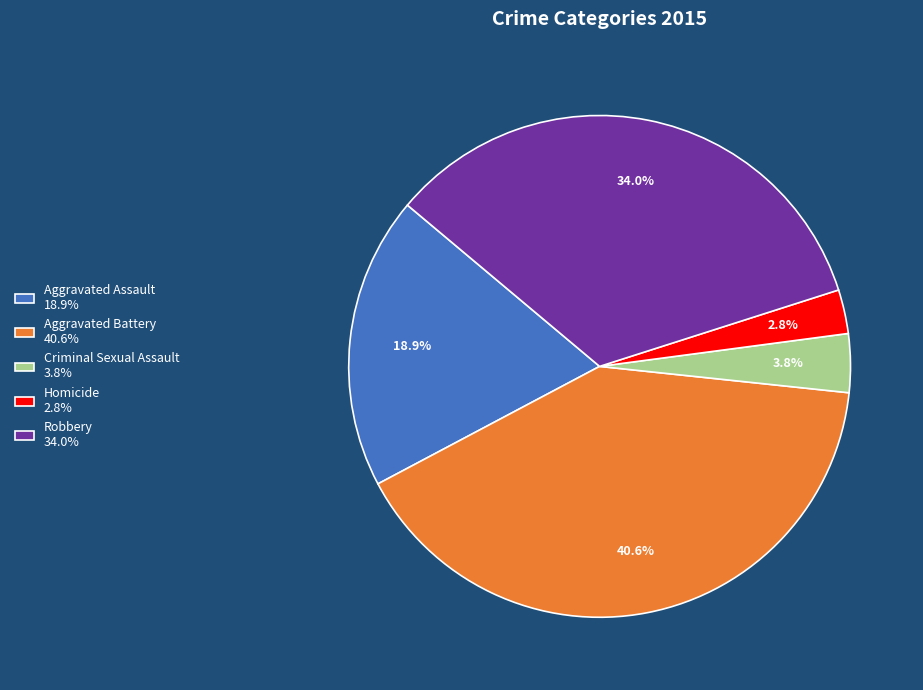

What percentage is the Aggravated Assault slice, to the nearest percent?

19%